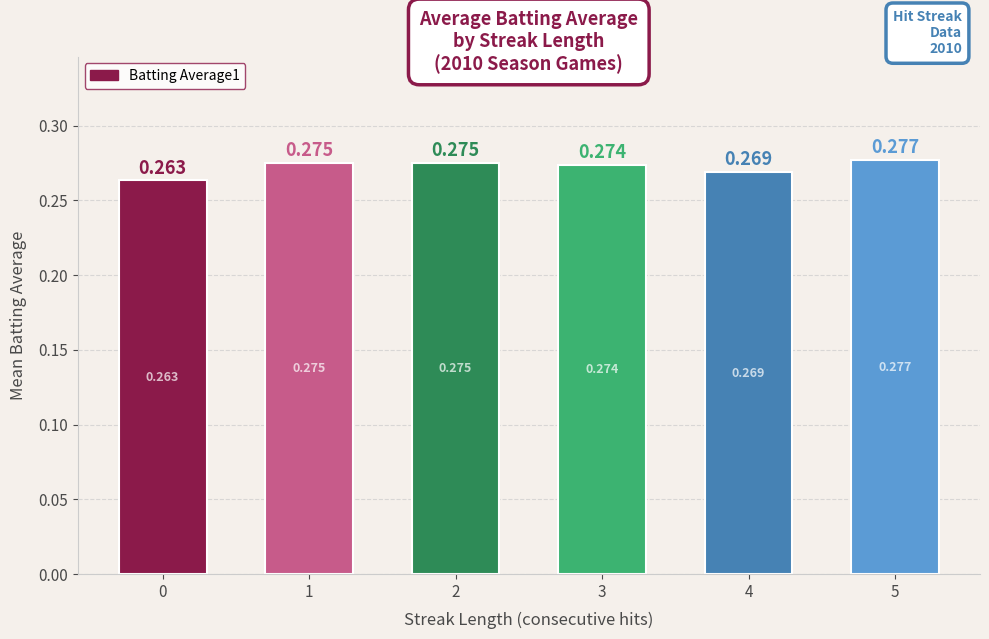

What is the value of the 1st bar from the left?

0.3